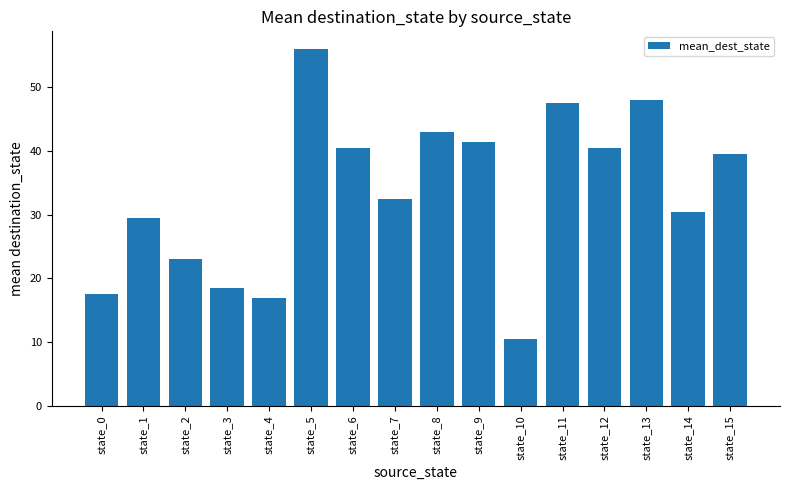

How many bars are there in total?

16